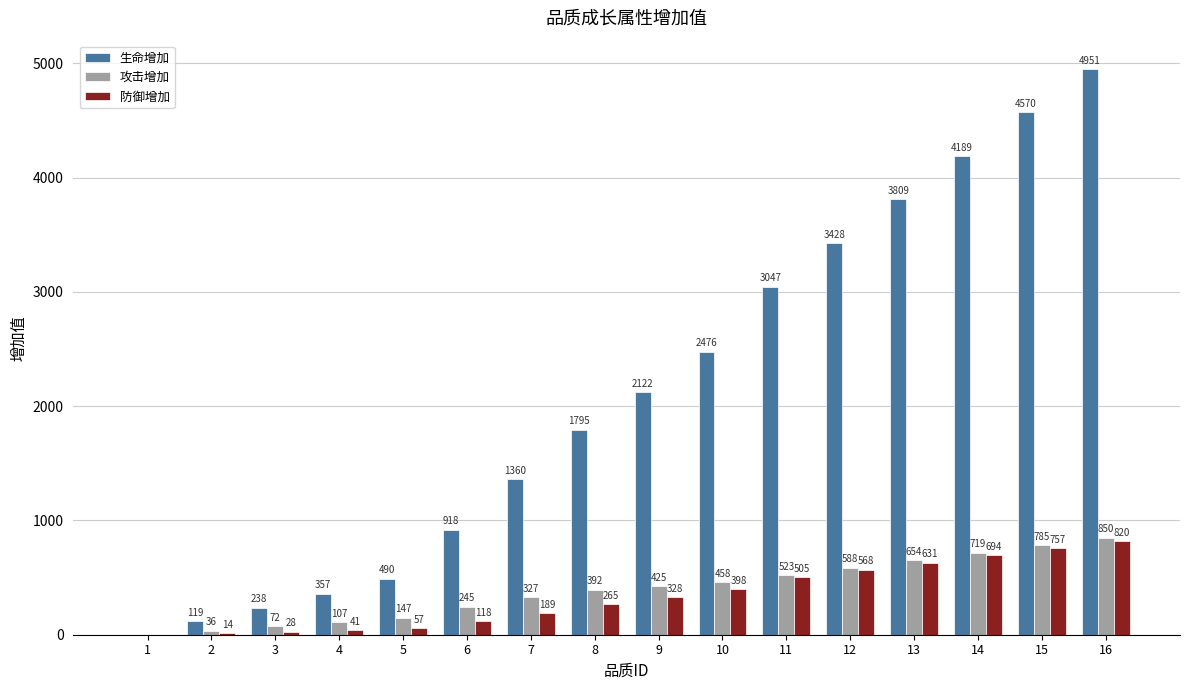

What is the total value across all series at 5?

694